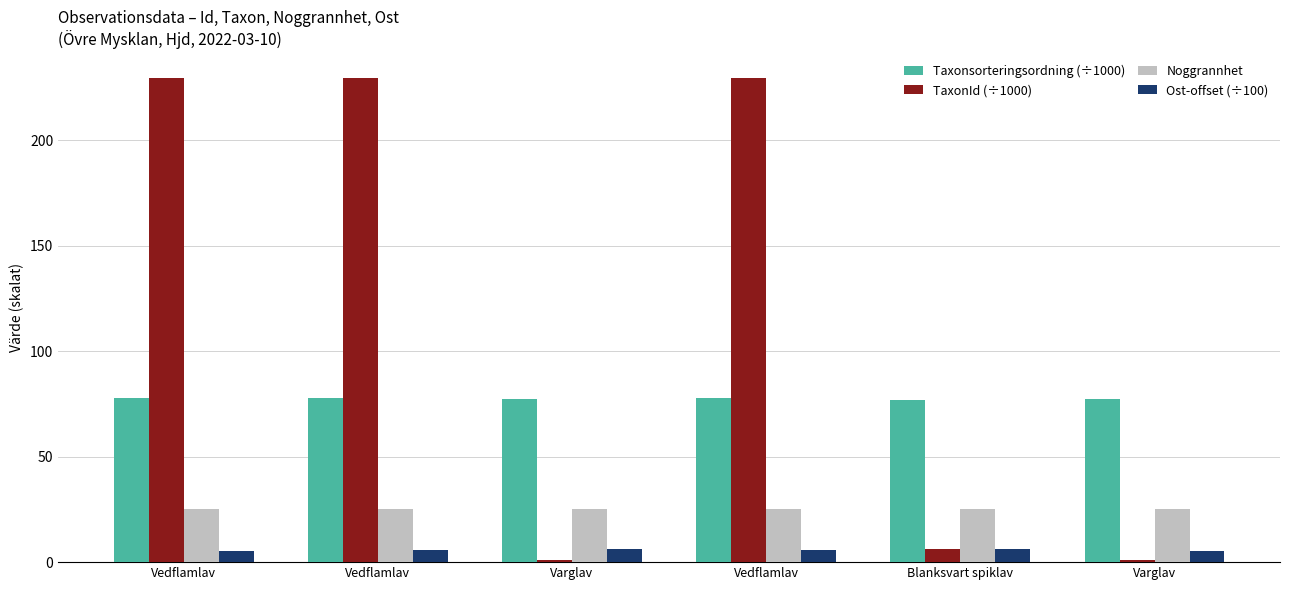

What is the difference between the maximum and minimum values in the Ost-offset (÷100) series?

1.1